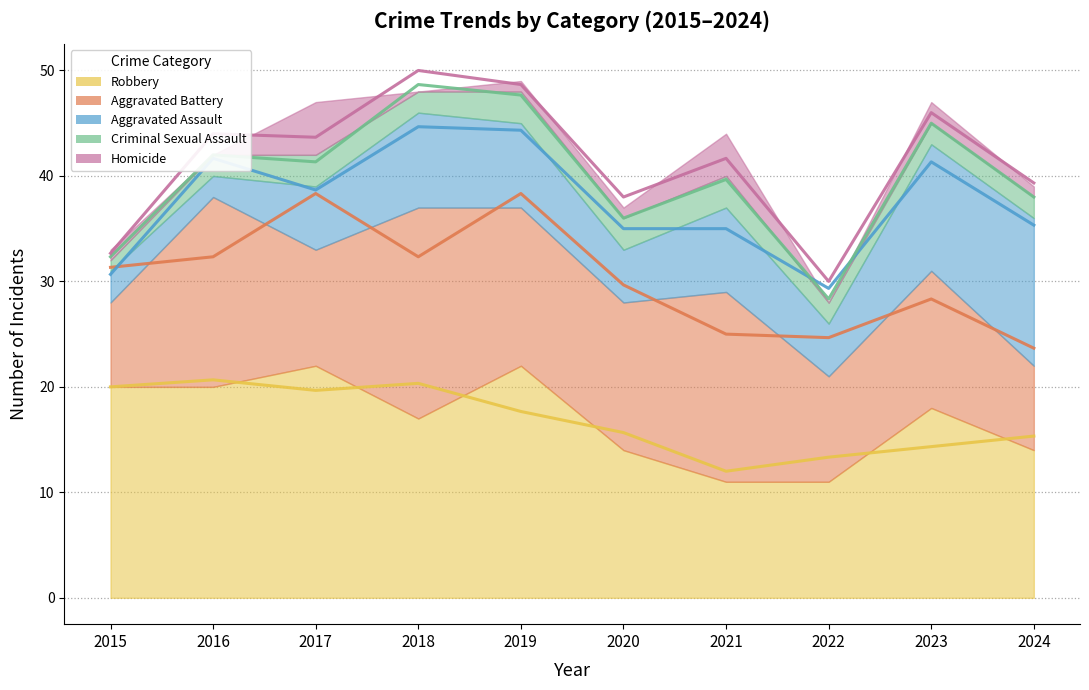

Which series has the widest spread of values?

Aggravated Assault